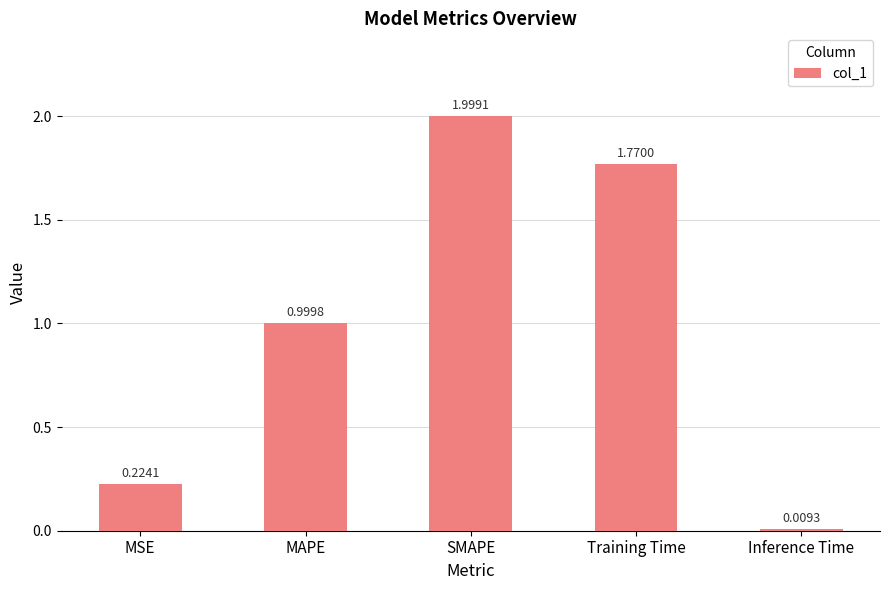

What is the label of the 5th bar from the left?

Inference Time